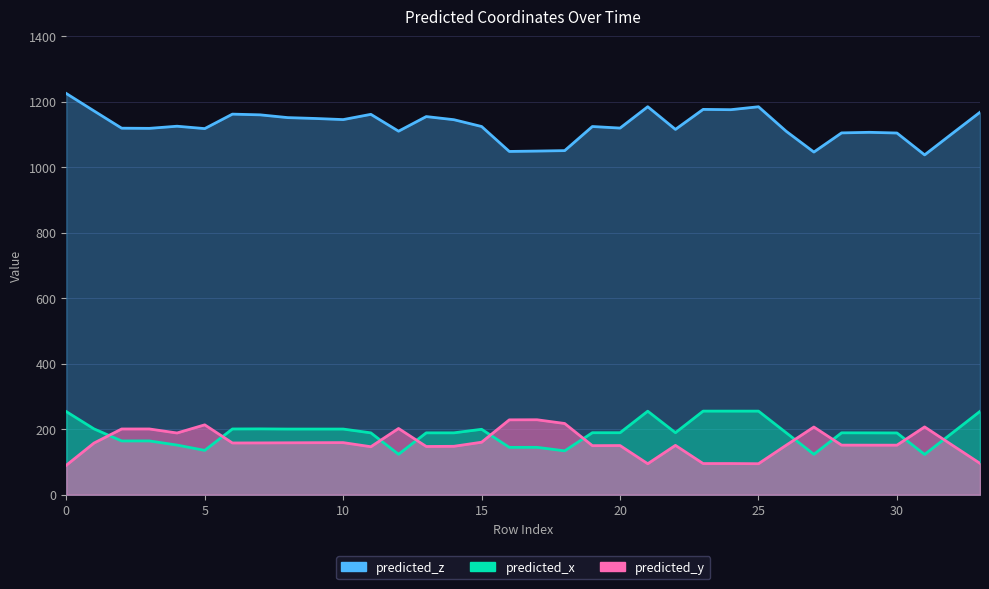

What is the difference between the maximum and minimum values in the predicted_x series?

198.6